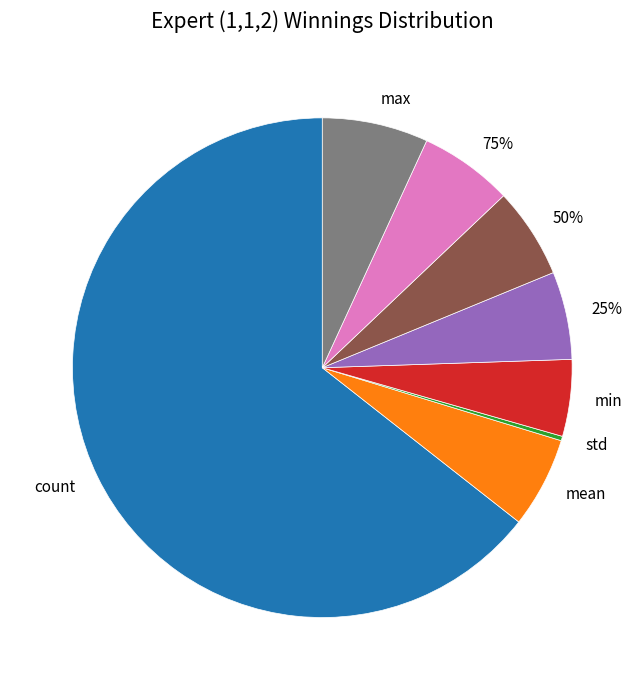

True or false: count accounts for 64% of the total.

True